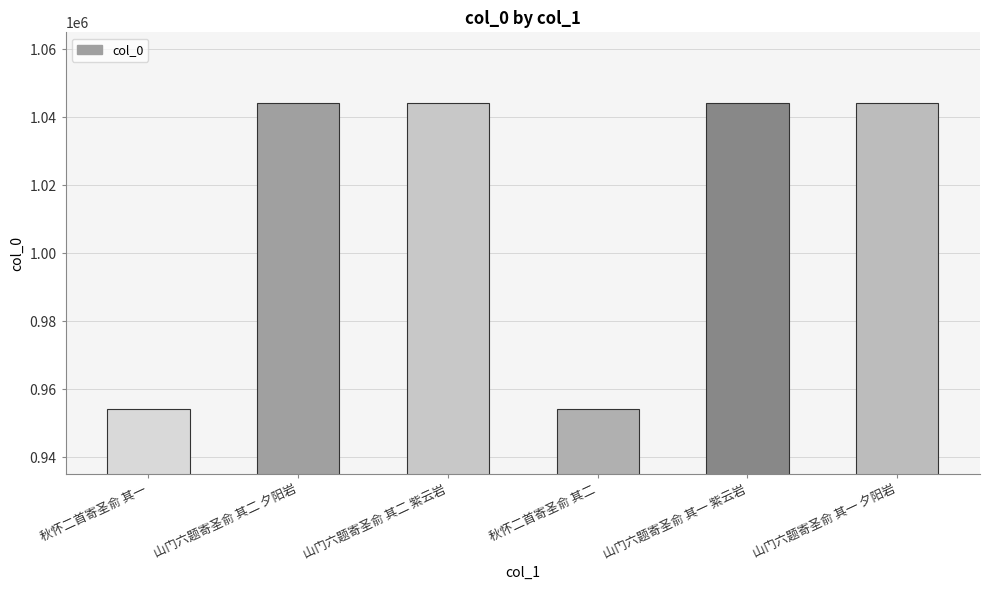

What is the smallest value displayed?

954128